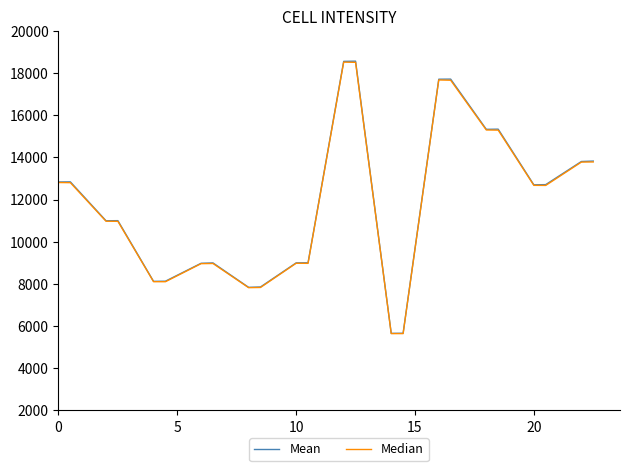

What are all the series names shown in the legend?

Mean, Median